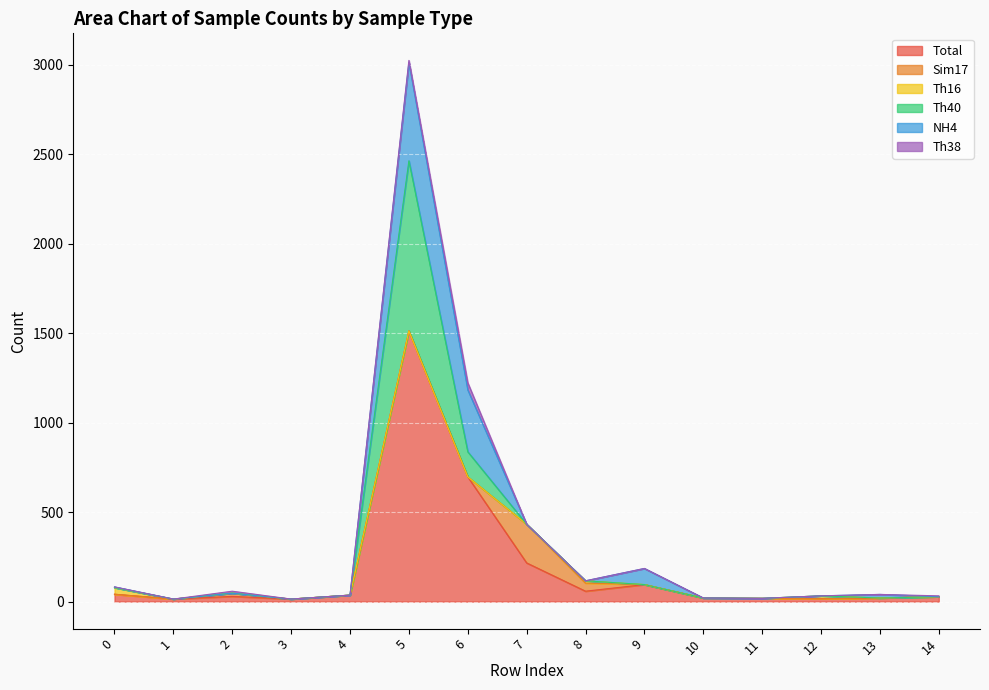

What is the difference between the highest and lowest values at 8?

58